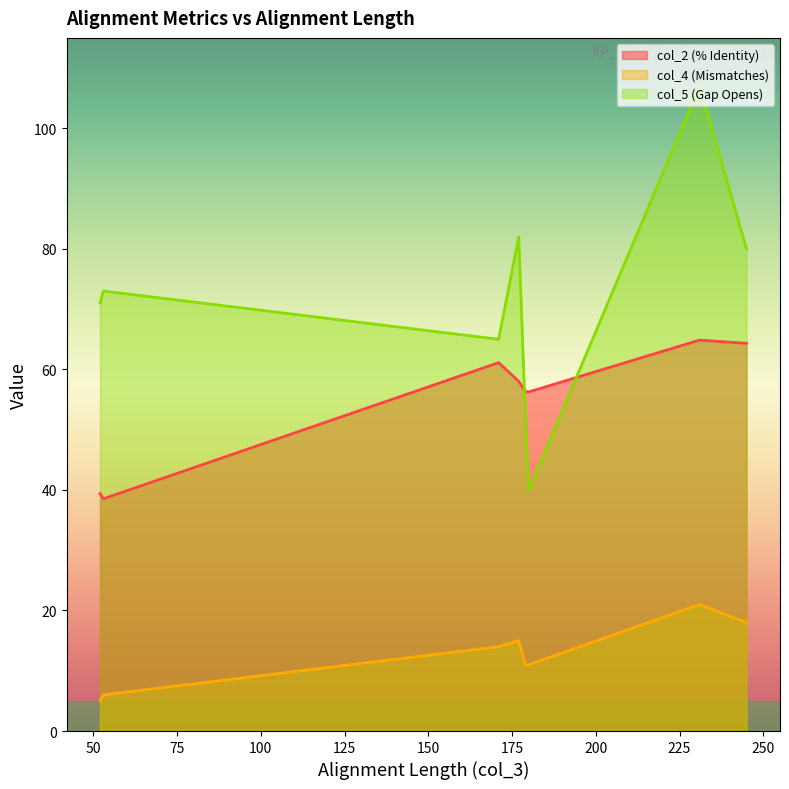

True or false: col_5 (Gap Opens) and col_4 (Mismatches) cross at least once.

False